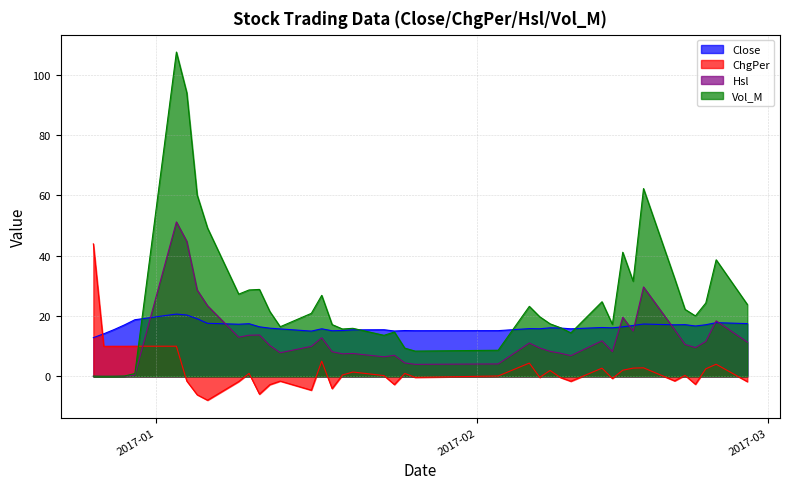

Reading left to right, list all the values displayed in this chart.

Close: 12.8	14.1	15.5	17.1	18.8	20.7	20.4	19.1	17.6	17.3	17.5	16.4	16.0	15.7	15.0	15.8	15.1	15.2	15.4	15.5	15.1	15.2	15.2	15.2	15.8	15.8	16.1	16.0	15.8	16.2	16.1	16.4	16.9	17.4	17.1	17.2	16.7	17.1	17.8	17.5
ChgPer: 43.9	10.0	10.0	10.0	10.0	10.0	-1.5	-6.1	-7.9	-1.7	1.0	-5.9	-2.7	-1.6	-4.6	5.1	-4.1	0.5	1.4	0.3	-2.7	1.0	-0.3	0.1	4.4	-0.3	2.0	-0.4	-1.6	2.7	-0.7	2.0	2.7	2.8	-1.5	0.4	-2.6	2.5	4.0	-1.7
Hsl: 0.0	0.0	0.0	0.1	0.5	51.2	44.8	28.6	23.4	13.0	13.6	13.7	10.2	7.8	10.0	12.8	8.2	7.5	7.6	6.5	7.0	4.5	4.0	4.1	11.1	9.4	8.3	7.7	6.9	11.8	8.2	19.6	15.0	29.7	15.5	10.6	9.5	11.6	18.4	11.4
Vol_M: 0.1	0.0	0.1	0.1	0.9	107.6	94.1	60.2	49.2	27.3	28.7	28.8	21.5	16.5	20.9	26.9	17.2	15.7	15.9	13.6	14.7	9.4	8.4	8.7	23.2	19.8	17.4	16.1	14.4	24.8	17.3	41.2	31.6	62.3	32.5	22.2	20.1	24.3	38.7	23.8